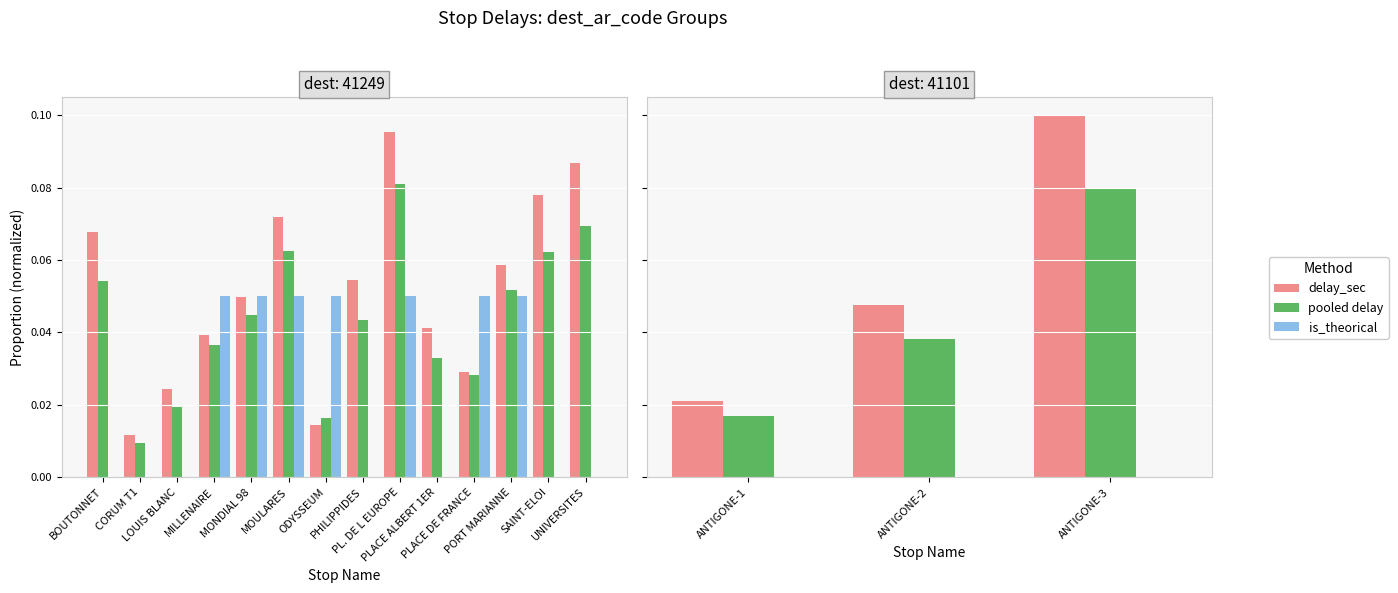

Are the bars grouped side by side (vs. stacked)?

Yes